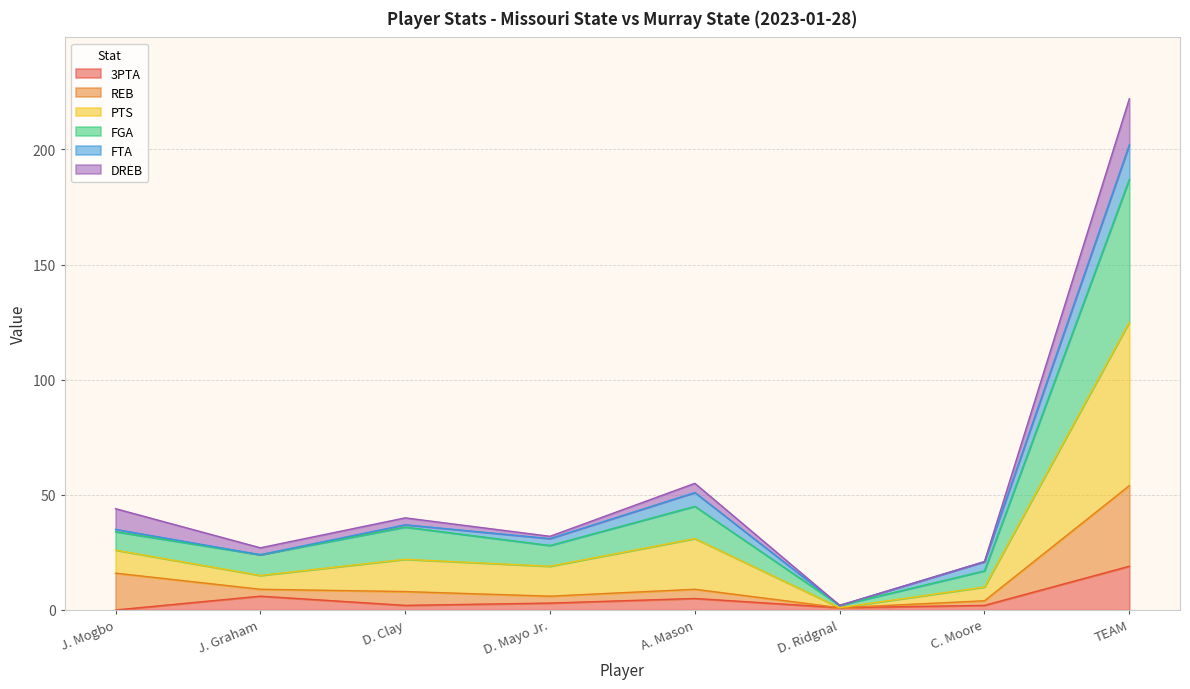

The value of 3PTA at J. Mogbo is 0. True or false?

True